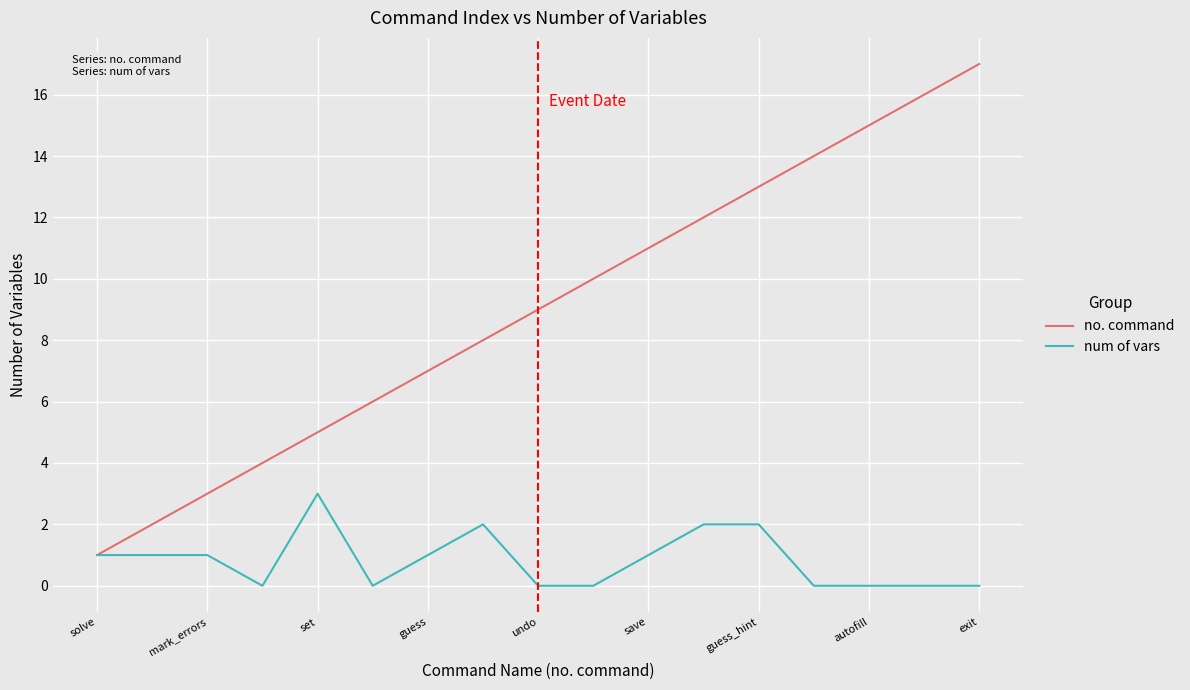

Which series has the largest total across all categories?

no. command